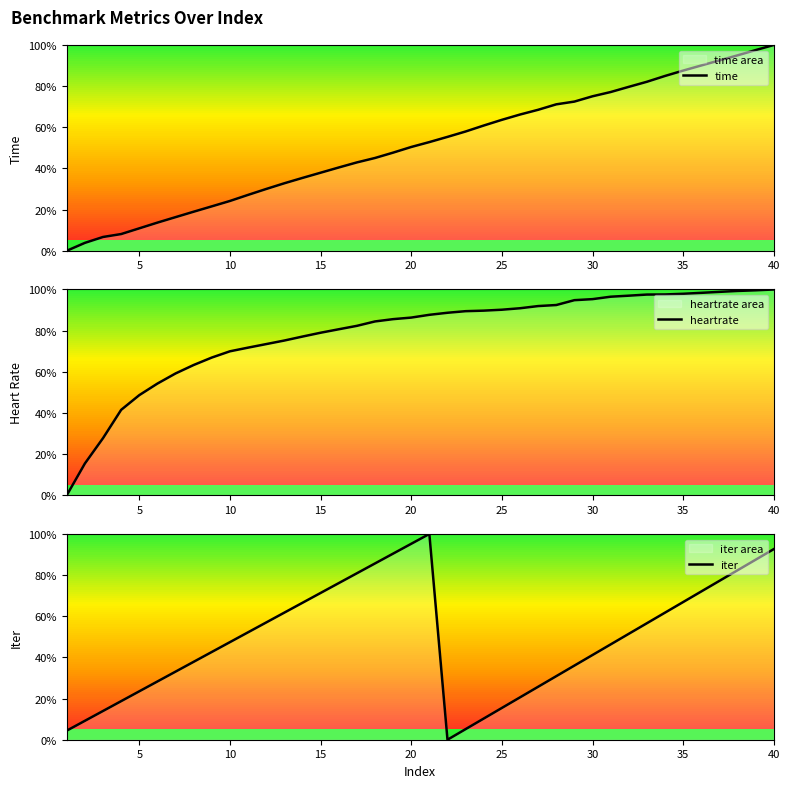

Where is heartrate nearest to the value 50?

5